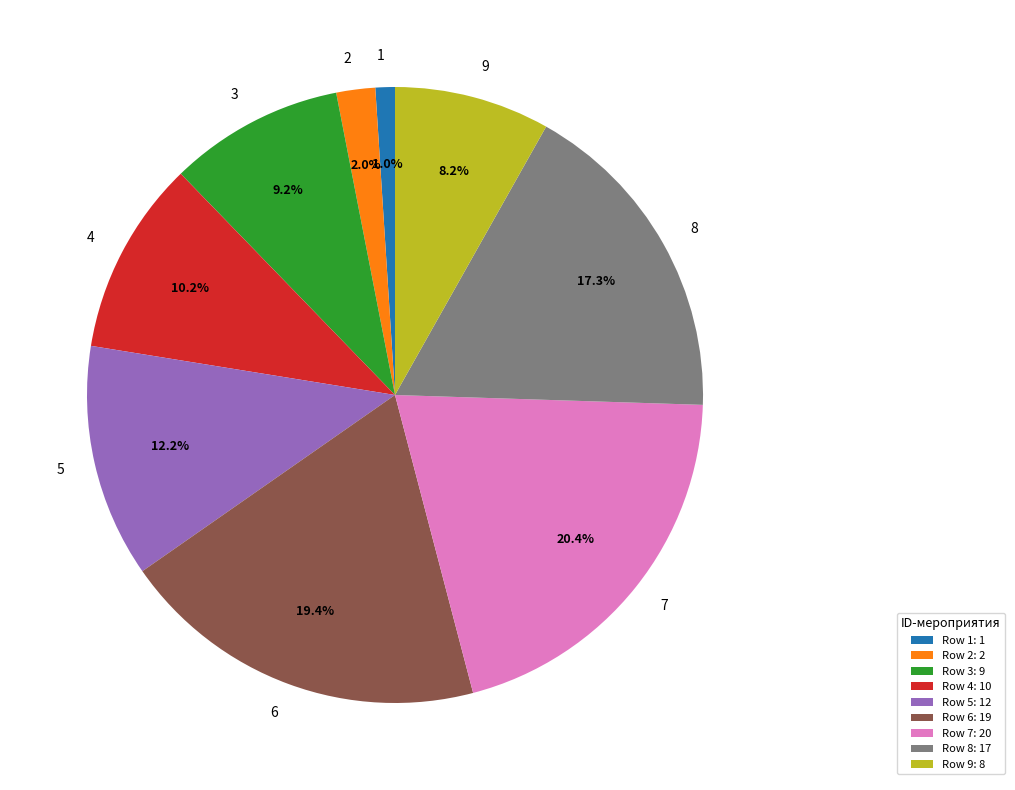

Is there any slice that represents more than half of the pie?

No